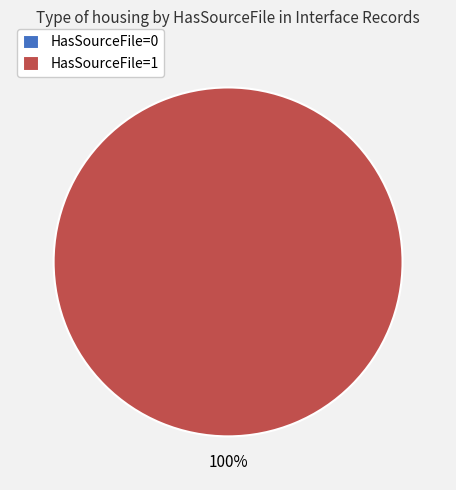

True or false: INT_T_IM_ACCOUNPARTY_U_ORIGOC accounts for 14% of the total.

False